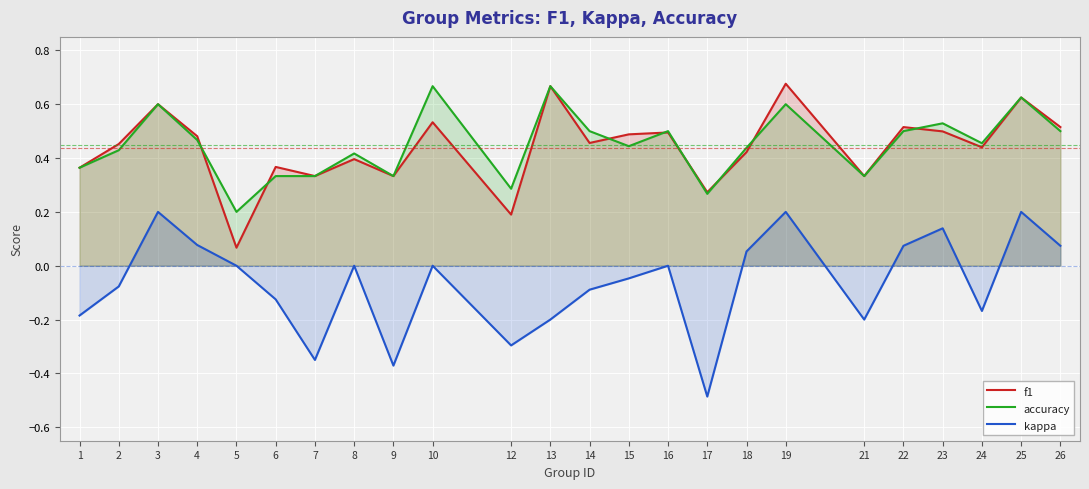

The f1 series shows 0.3 at 9. True or false?

True